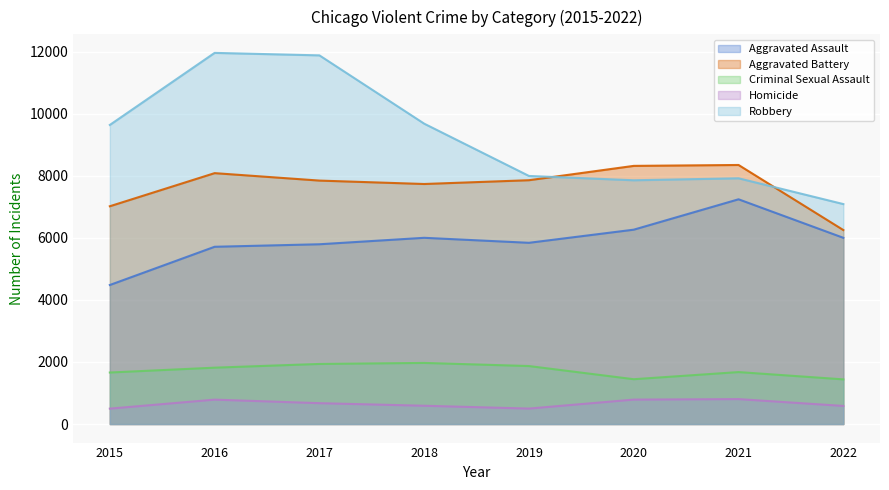

True or false: Aggravated Assault and Homicide cross at least once.

False